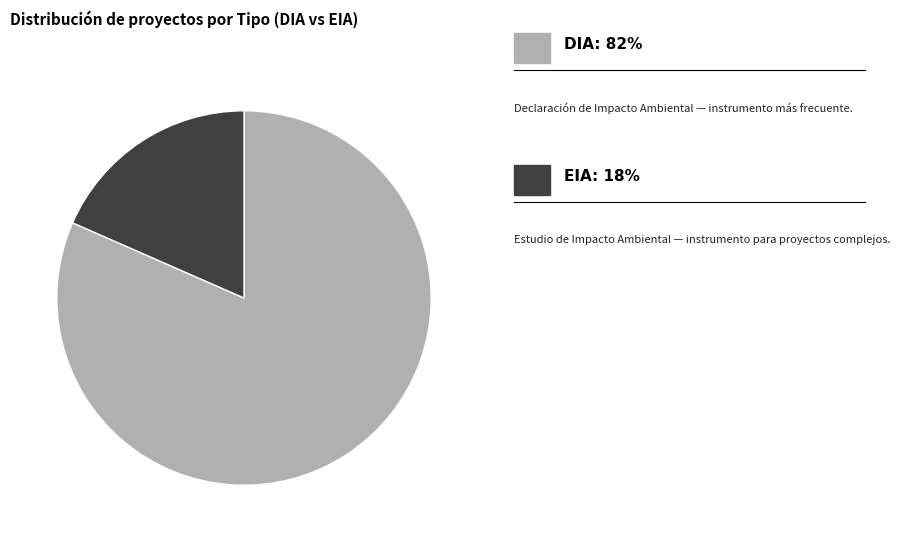

Does any single category account for the majority?

Yes